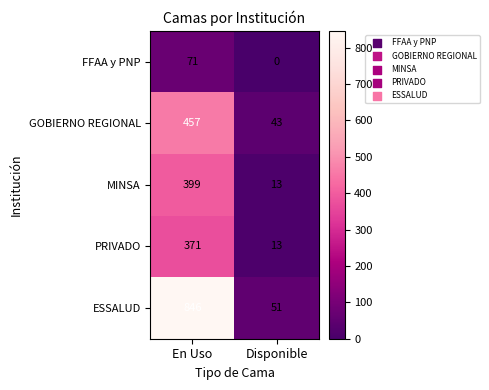

What is the approximate value of MINSA at Disponible?

13